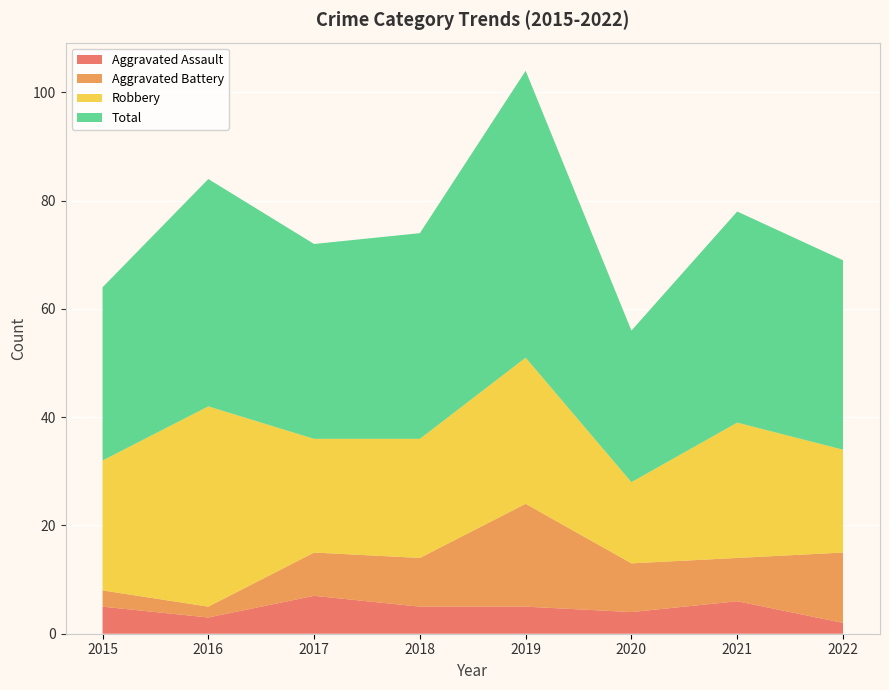

Reading left to right, transcribe all the data shown in this chart.

Aggravated Assault: 2015=5	2016=3	2017=7	2018=5	2019=5	2020=4	2021=6	2022=2
Aggravated Battery: 2015=3	2016=2	2017=8	2018=9	2019=19	2020=9	2021=8	2022=13
Robbery: 2015=24	2016=37	2017=21	2018=22	2019=27	2020=15	2021=25	2022=19
Total: 2015=32	2016=42	2017=36	2018=38	2019=53	2020=28	2021=39	2022=35